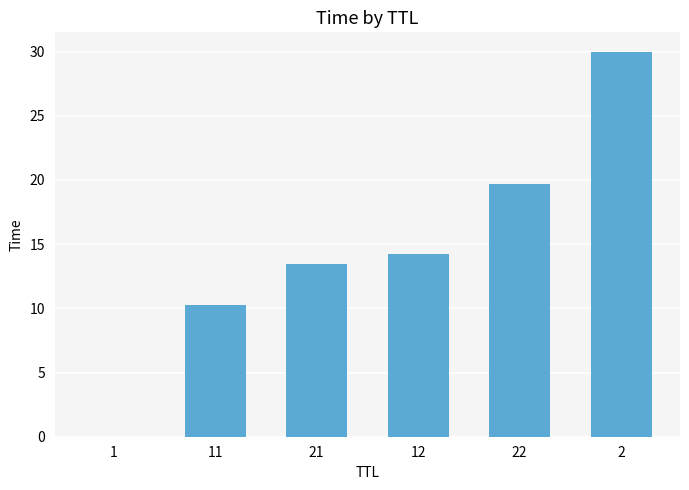

The value at 2 is 39.6. True or false?

False